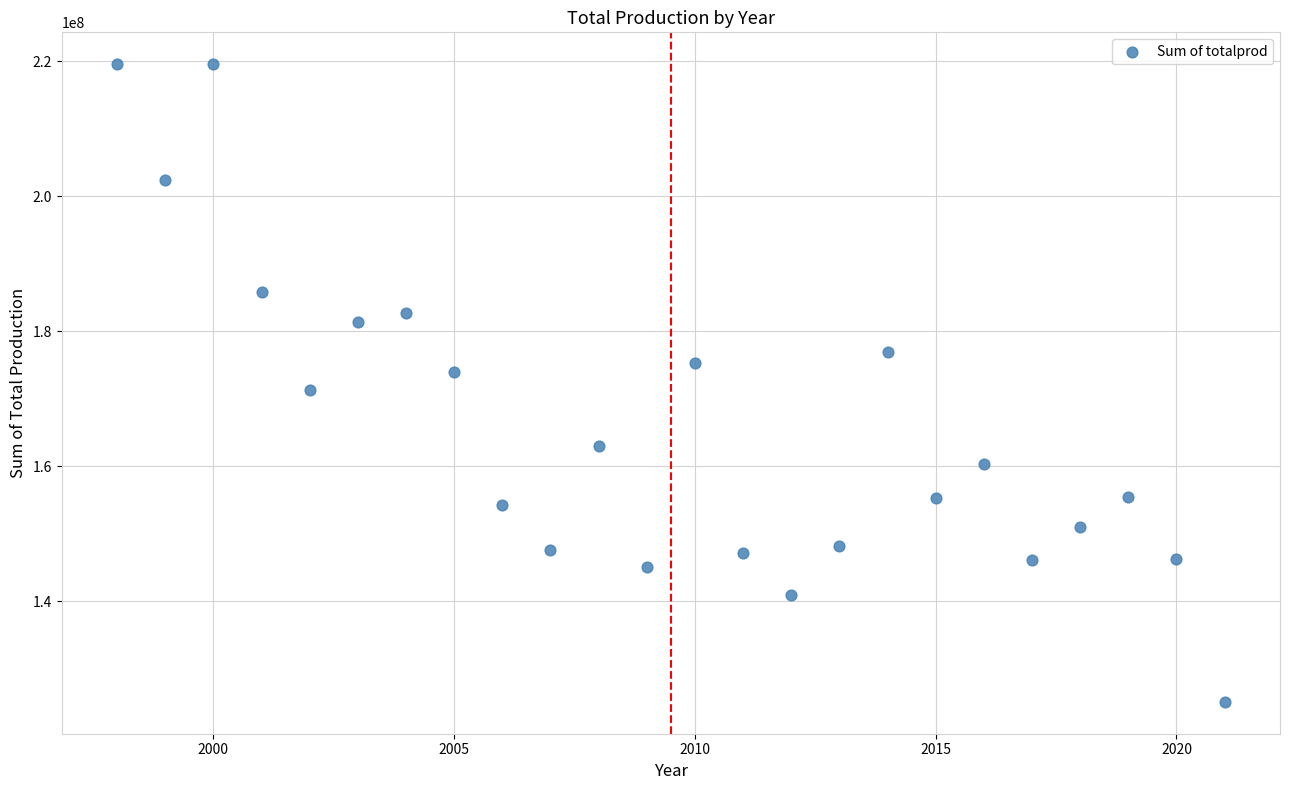

What is the range of Y values (max minus min)?

94441000